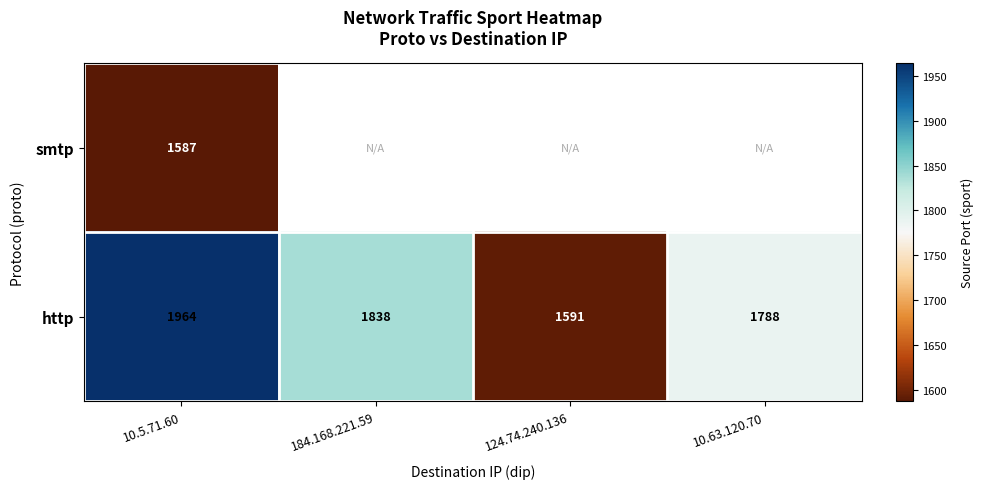

What is the sum of the http values at 10.63.120.70 and 124.74.240.136?

3379